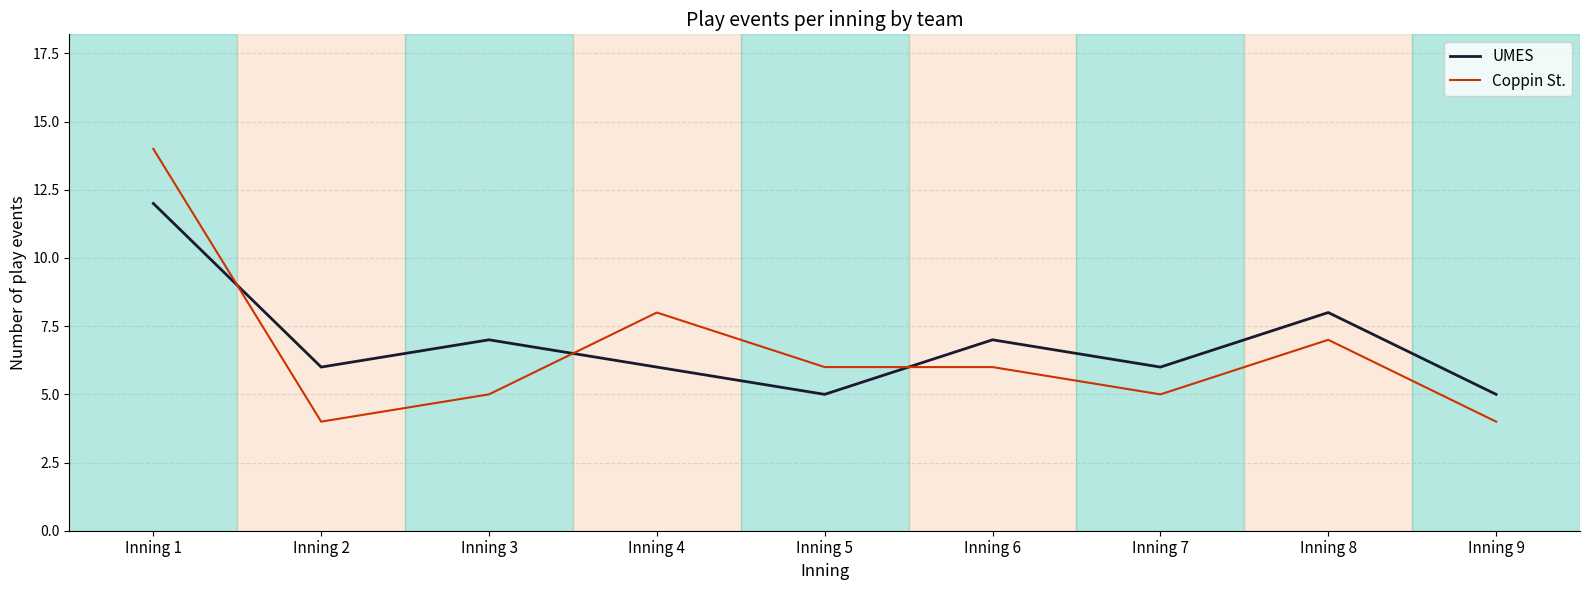

What is the difference between the maximum and minimum values in the Coppin St. series?

10